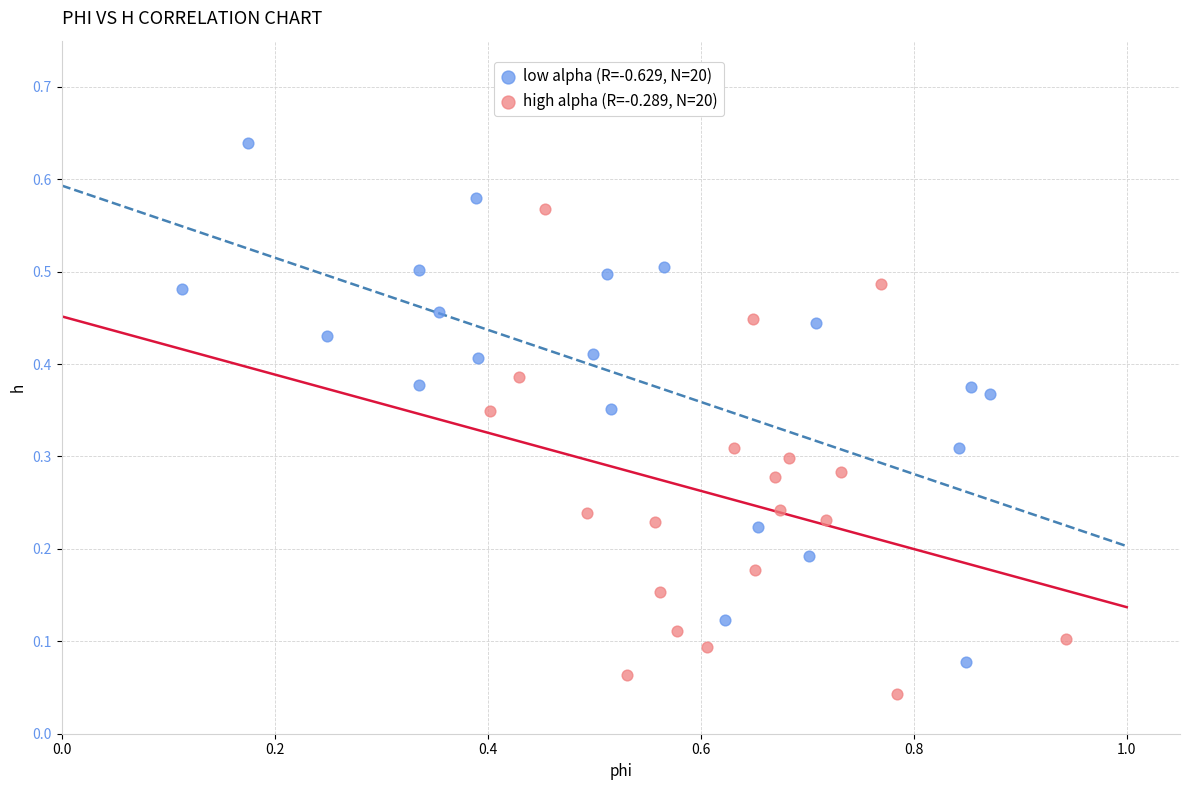

Which series reaches the minimum Y coordinate?

high alpha (R=-0.289, N=20)